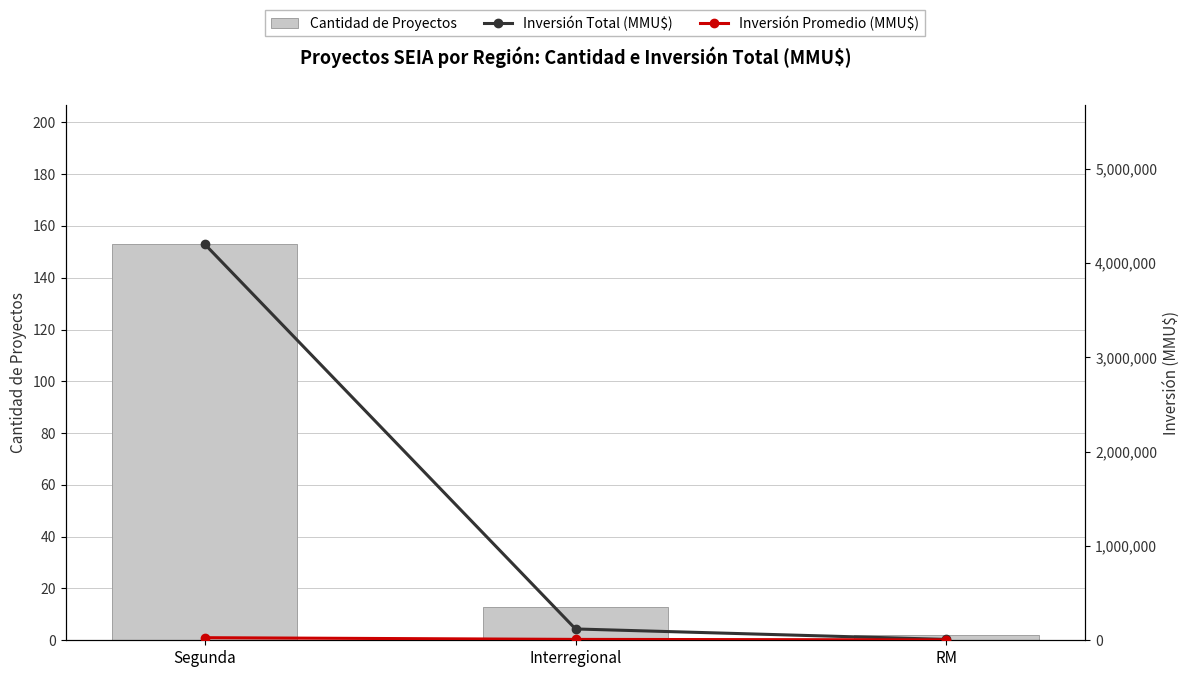

List the series in order of their peak value, highest first.

Inversión Total (MMU$), Inversión Promedio por Proyecto (MMU$), Cantidad de Proyectos